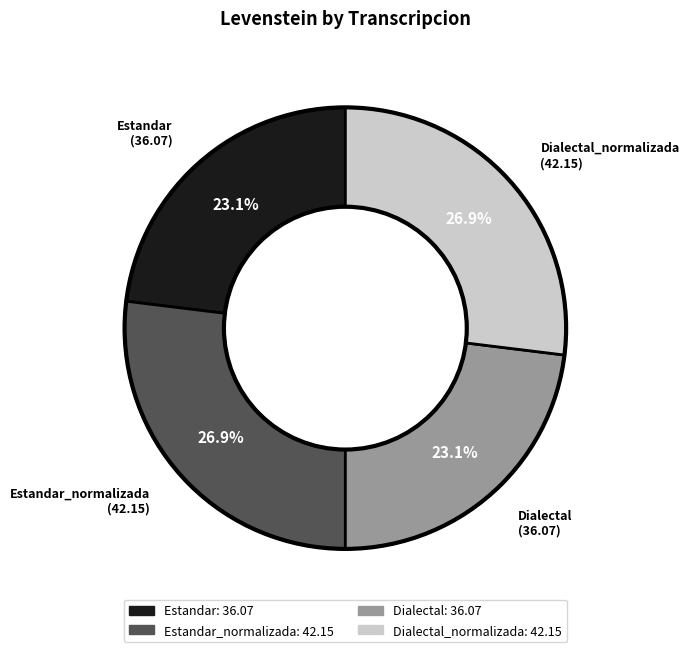

Which has a higher value, Estandar or Dialectal_normalizada?

Dialectal_normalizada